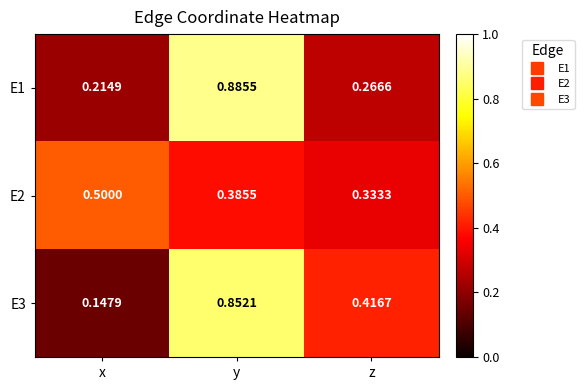

Rank the categories by E1 value from lowest to highest.

x, z, y